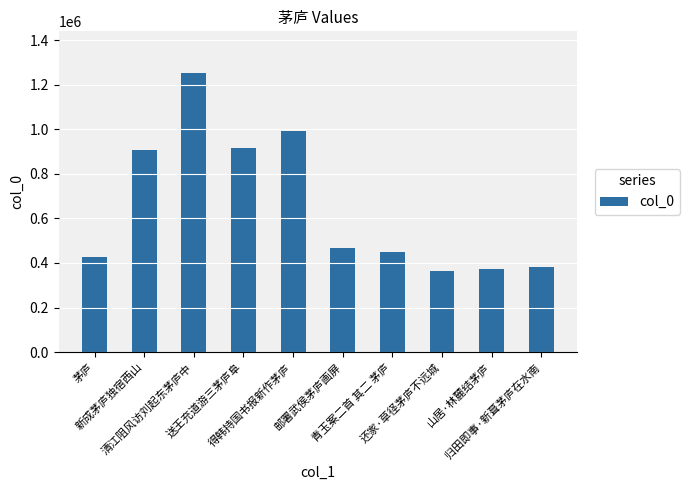

Which label corresponds to the largest value in the chart?

清江阻风访刘起东茅庐中